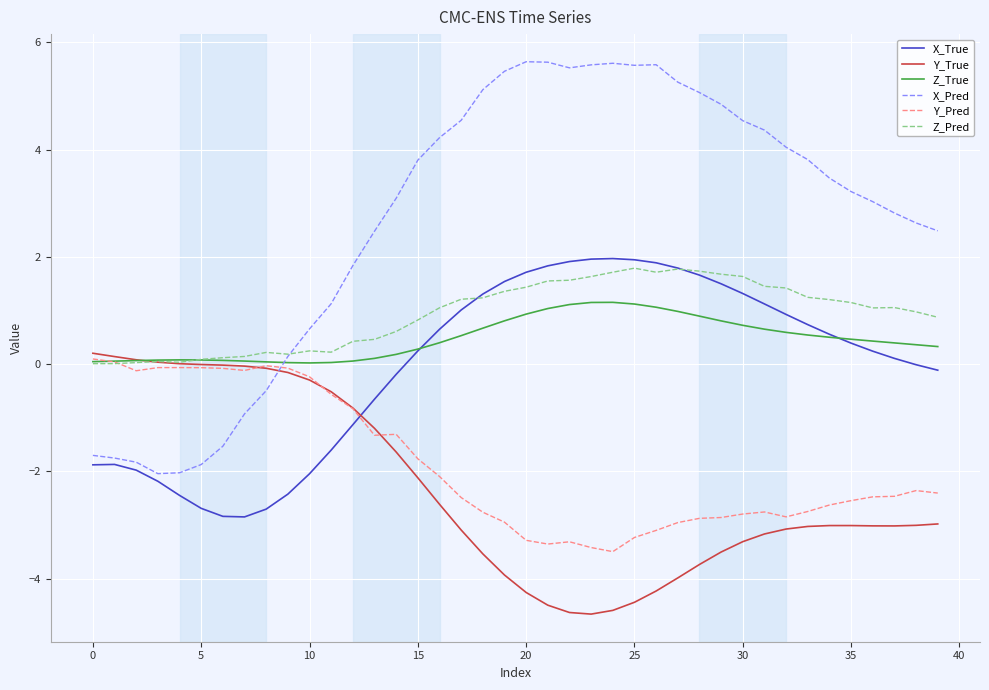

Which series has the largest range (max minus min)?

X_Pred